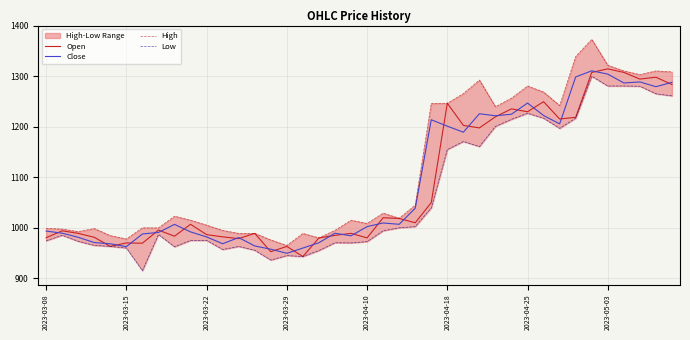

Reading left to right, extract all data points from this chart.

Open: 980.3	994.0	989.0	981.2	963.2	970.0	969.5	995.5	983.4	1007.0	986.5	982.1	978.5	989.0	952.6	963.1	943.1	980.0	985.0	989.0	980.0	1020.0	1018.5	1010.0	1050.0	1246.9	1203.0	1198.0	1220.0	1235.7	1230.0	1250.0	1215.6	1219.0	1307.9	1315.0	1308.0	1294.8	1298.4	1284.0
Close: 993.5	989.4	981.2	970.8	968.3	962.7	987.8	990.9	1006.8	991.9	982.0	968.5	980.6	964.0	957.6	949.5	959.9	970.5	989.2	984.1	1002.4	1009.5	1007.0	1038.8	1214.2	1201.4	1189.5	1226.0	1222.0	1225.2	1247.2	1222.5	1206.0	1299.0	1311.1	1304.5	1287.0	1289.1	1279.7	1288.2
High: 999.0	997.5	992.5	998.5	984.5	977.8	1000.0	999.9	1023.0	1015.0	1005.2	994.8	988.9	989.0	975.9	965.0	988.9	980.0	995.0	1015.0	1008.7	1029.0	1019.0	1045.0	1246.5	1246.9	1266.0	1292.8	1240.0	1257.0	1281.0	1269.0	1242.2	1339.5	1373.3	1322.0	1311.0	1303.5	1311.0	1309.0
Low: 974.4	985.2	973.2	965.2	963.2	960.0	915.0	986.8	962.4	975.0	975.1	957.0	963.0	955.5	936.1	945.0	943.1	955.0	970.5	970.1	972.6	994.1	1000.0	1002.4	1039.4	1155.0	1171.0	1161.0	1201.0	1215.0	1227.0	1217.2	1197.1	1217.3	1300.3	1281.0	1281.0	1280.5	1265.6	1261.5